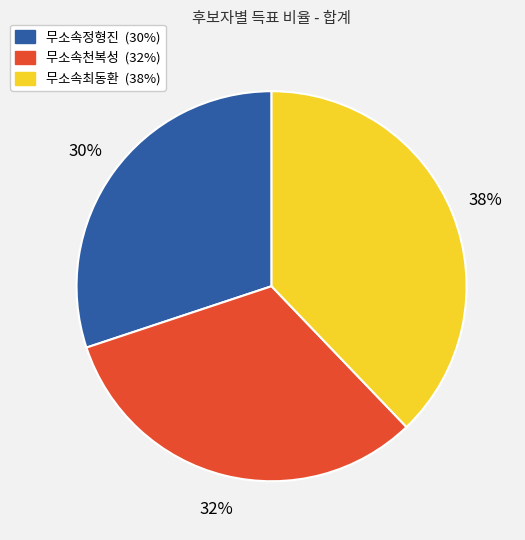

Which slice is the largest?

무소속최동환